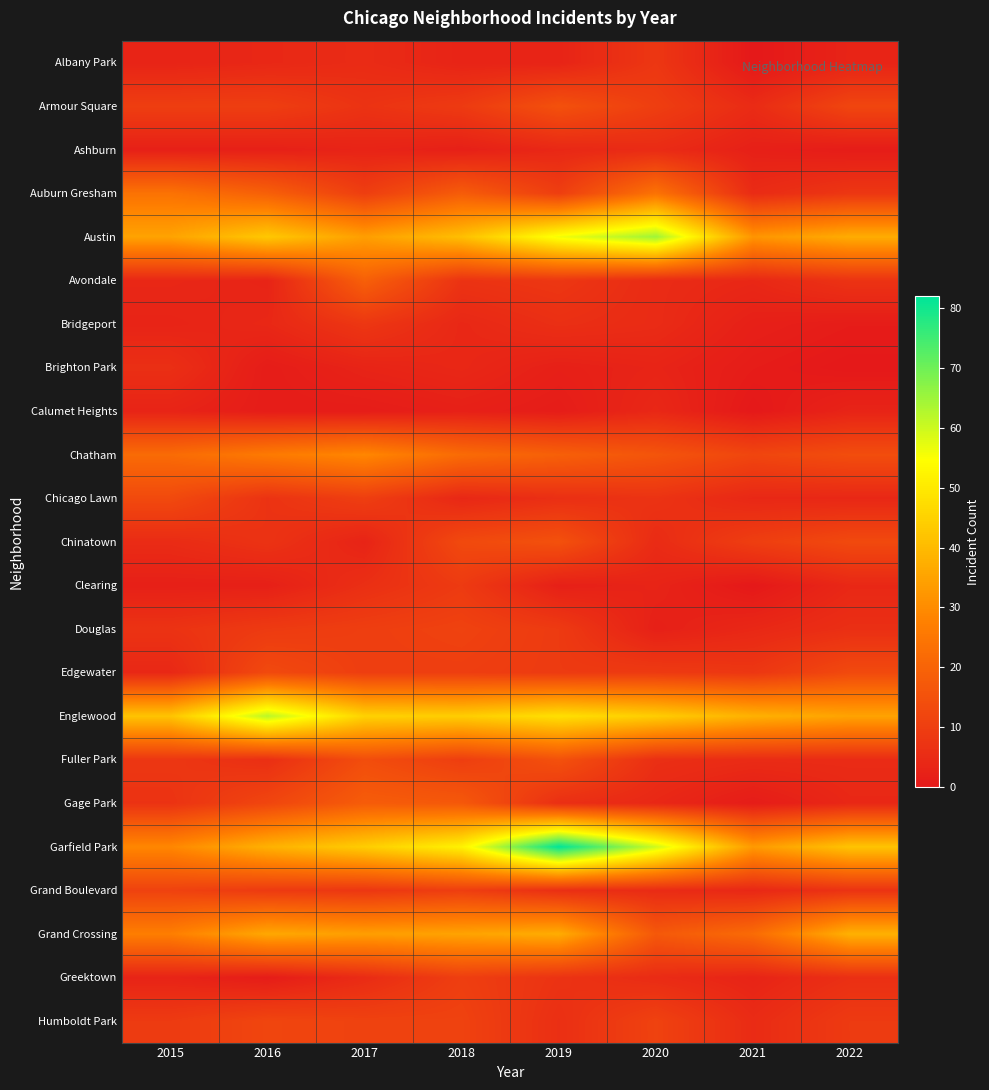

Reading right to left, extract all data points from this chart.

Albany Park: 2022=3	2021=0	2020=8	2019=3	2018=3	2017=5	2016=4	2015=3
Armour Square: 2022=12	2021=5	2020=10	2019=15	2018=9	2017=7	2016=10	2015=10
Ashburn: 2022=1	2021=2	2020=5	2019=4	2018=2	2017=3	2016=2	2015=2
Auburn Gresham: 2022=8	2021=5	2020=24	2019=10	2018=18	2017=10	2016=19	2015=24
Austin: 2022=37	2021=32	2020=65	2019=56	2018=41	2017=34	2016=43	2015=35
Avondale: 2022=7	2021=4	2020=5	2019=8	2018=7	2017=19	2016=3	2015=4
Bridgeport: 2022=1	2021=2	2020=5	2019=6	2018=4	2017=8	2016=4	2015=3
Brighton Park: 2022=0	2021=1	2020=3	2019=2	2018=4	2017=3	2016=1	2015=6
Calumet Heights: 2022=3	2021=0	2020=4	2019=1	2018=2	2017=1	2016=1	2015=3
Chatham: 2022=14	2021=12	2020=16	2019=19	2018=22	2017=29	2016=26	2015=22
Chicago Lawn: 2022=4	2021=4	2020=7	2019=6	2018=4	2017=10	2016=7	2015=13
Chinatown: 2022=13	2021=10	2020=5	2019=15	2018=13	2017=3	2016=7	2015=5
Clearing: 2022=4	2021=0	2020=3	2019=2	2018=9	2017=6	2016=2	2015=2
Douglas: 2022=6	2021=4	2020=2	2019=9	2018=11	2017=10	2016=9	2015=7
Edgewater: 2022=13	2021=8	2020=9	2019=9	2018=10	2017=10	2016=13	2015=4
Englewood: 2022=35	2021=38	2020=44	2019=48	2018=44	2017=45	2016=62	2015=42
Fuller Park: 2022=5	2021=5	2020=6	2019=15	2018=10	2017=14	2016=6	2015=8
Gage Park: 2022=4	2021=1	2020=4	2019=6	2018=17	2017=18	2016=12	2015=7
Garfield Park: 2022=42	2021=33	2020=60	2019=82	2018=52	2017=44	2016=38	2015=29
Grand Boulevard: 2022=7	2021=4	2020=5	2019=6	2018=10	2017=8	2016=9	2015=11
Grand Crossing: 2022=38	2021=22	2020=17	2019=37	2018=35	2017=34	2016=36	2015=27
Greektown: 2022=6	2021=3	2020=5	2019=7	2018=10	2017=5	2016=1	2015=3
Humboldt Park: 2022=9	2021=5	2020=11	2019=6	2018=11	2017=11	2016=12	2015=9